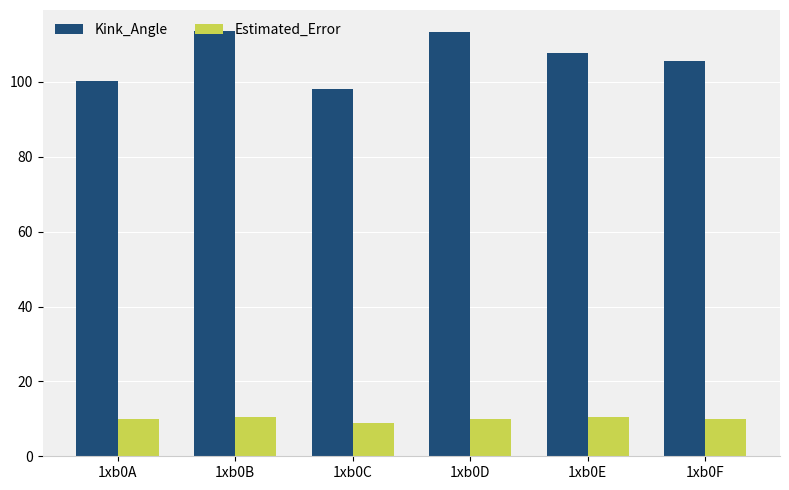

Is it true that Estimated_Error equals 10.4 at 1xb0E?

True